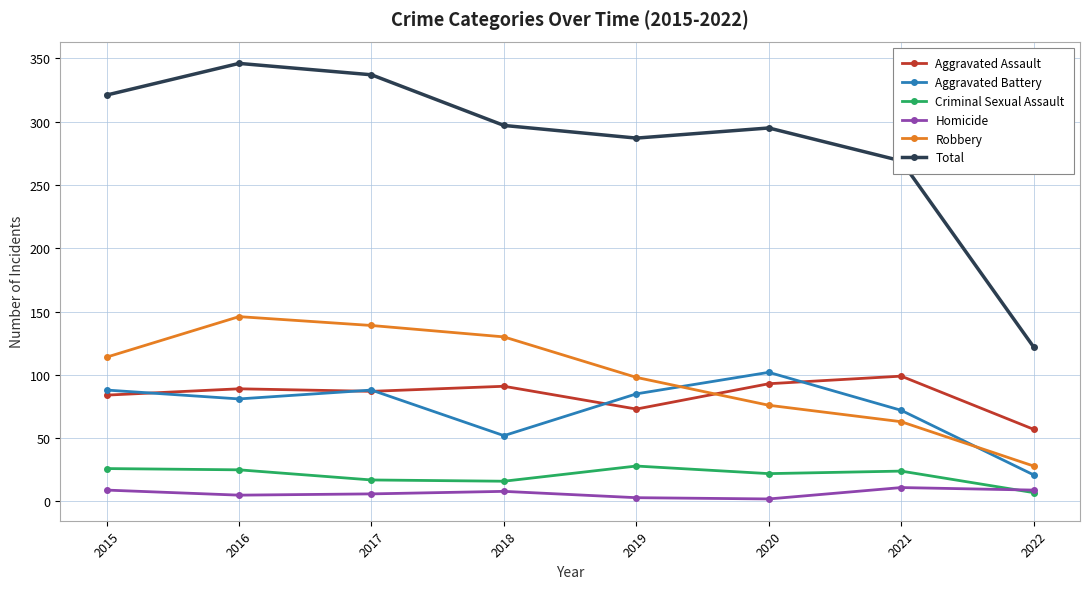

What is the difference between the Criminal Sexual Assault values at 2021 and 2019?

4